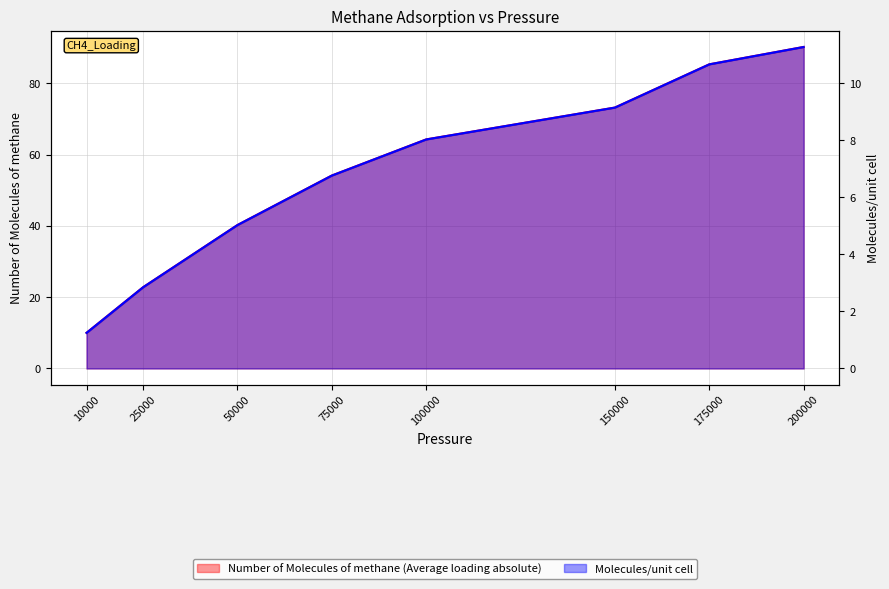

Which series has the largest total across all categories?

Number of Molecules of methane (Average loading absolute)